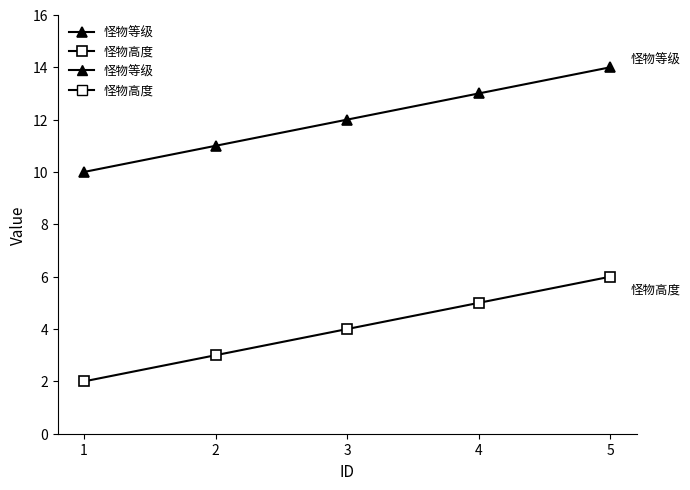

Is this an area chart (filled region under the line)?

No